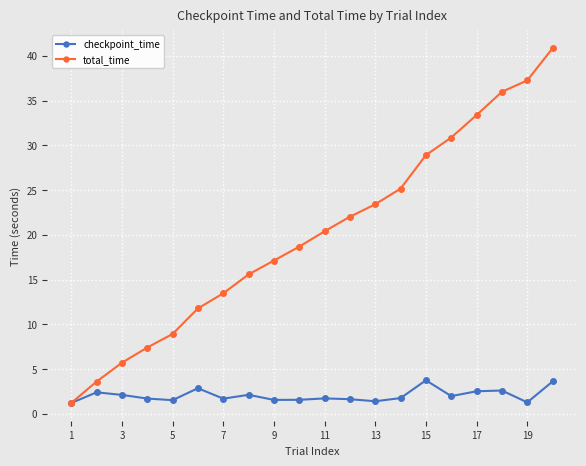

True or false: checkpoint_time has more than 1 interior local peaks.

True